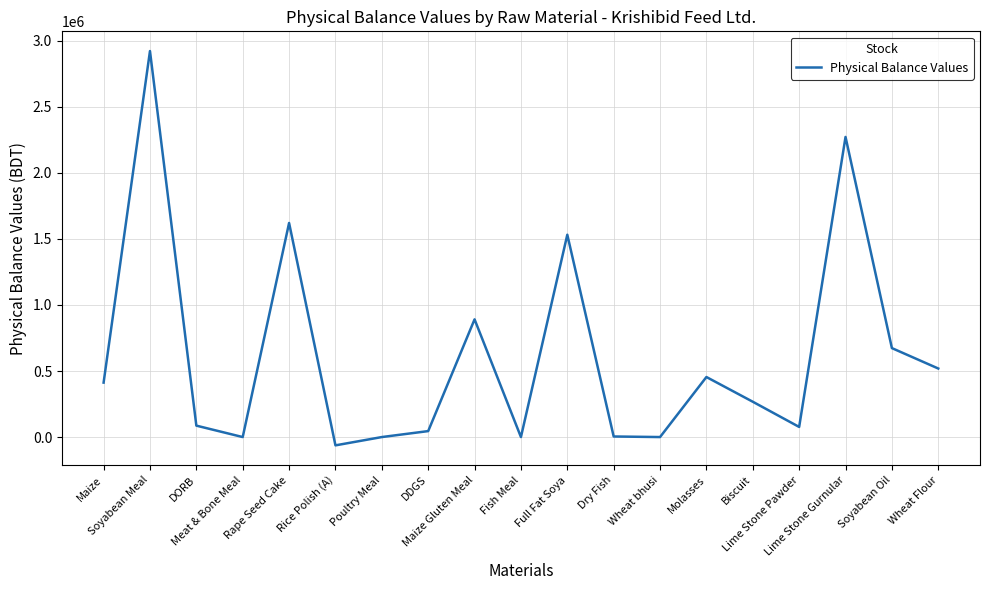

At which category does the chart reach its minimum across all series?

Rice Polish (A)